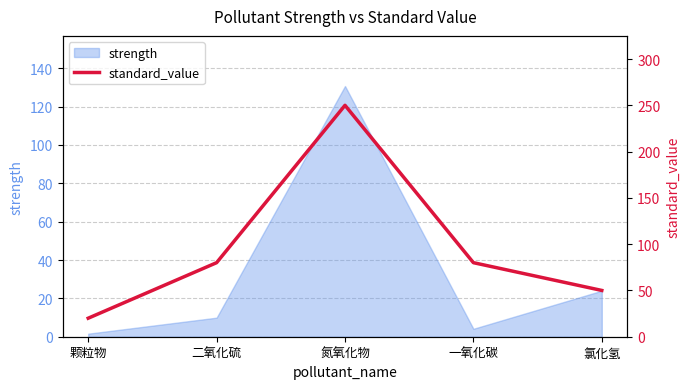

At which label is strength closest to 66?

氯化氢